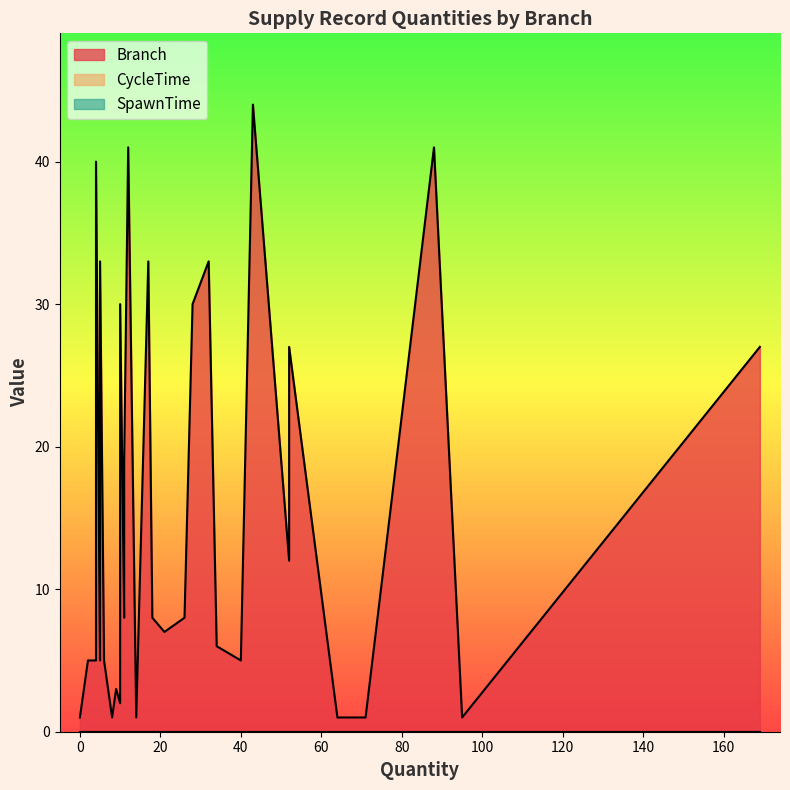

Which has a higher value, 2 or 43?

43